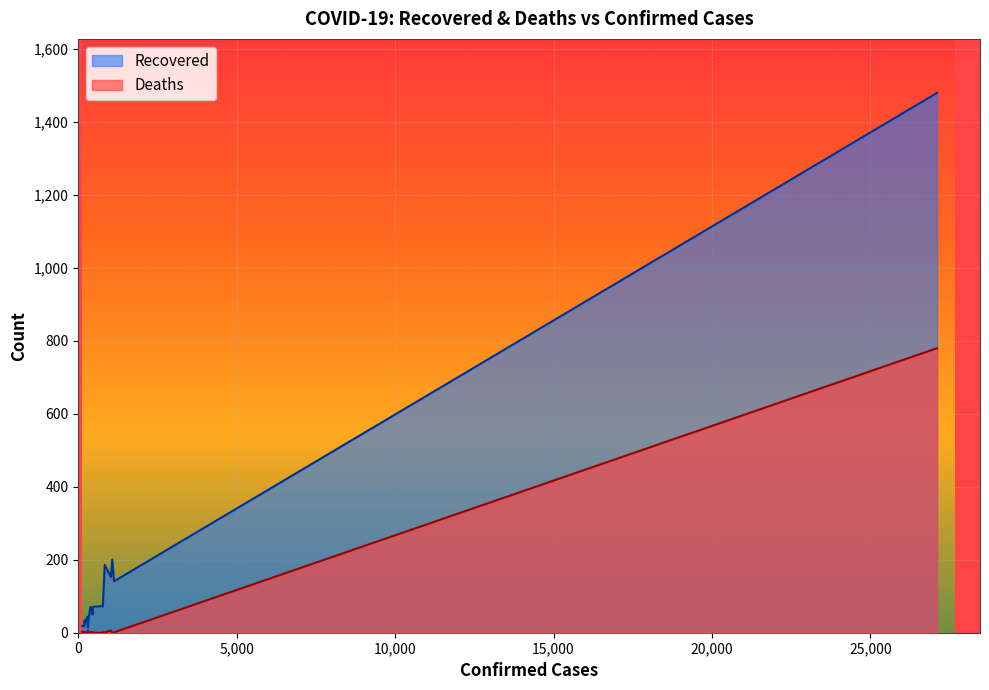

At how many categories does at least one series exceed 547?

1